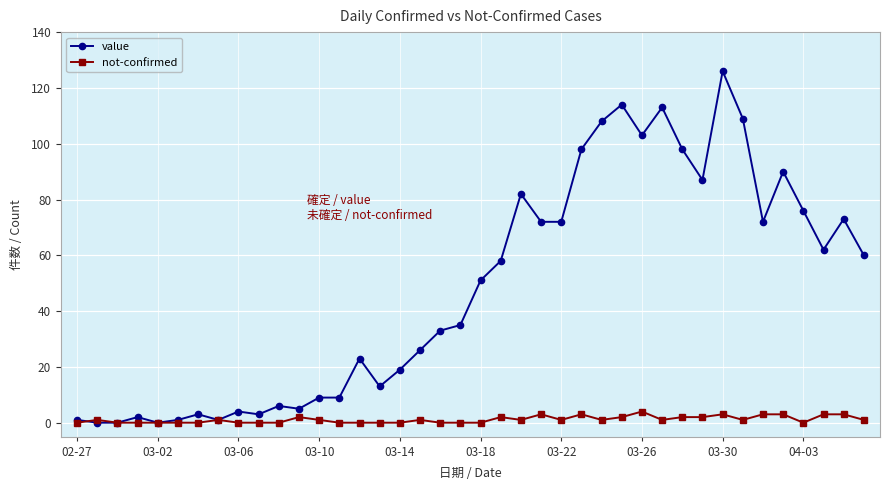

How many lines are shown in the chart?

2